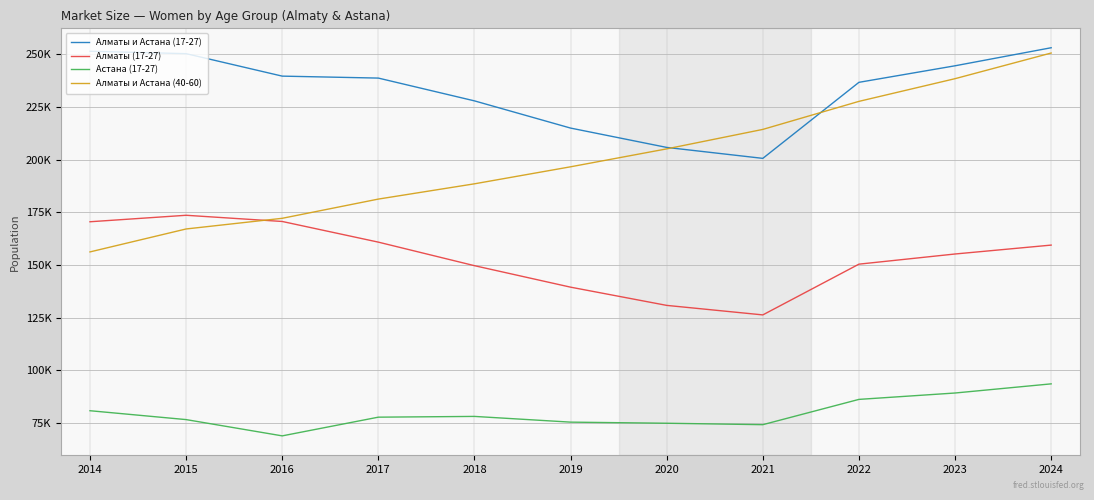

What are all the series names shown in the legend?

Алматы и Астана (17-27), Алматы (17-27), Астана (17-27), Алматы и Астана (40-60)